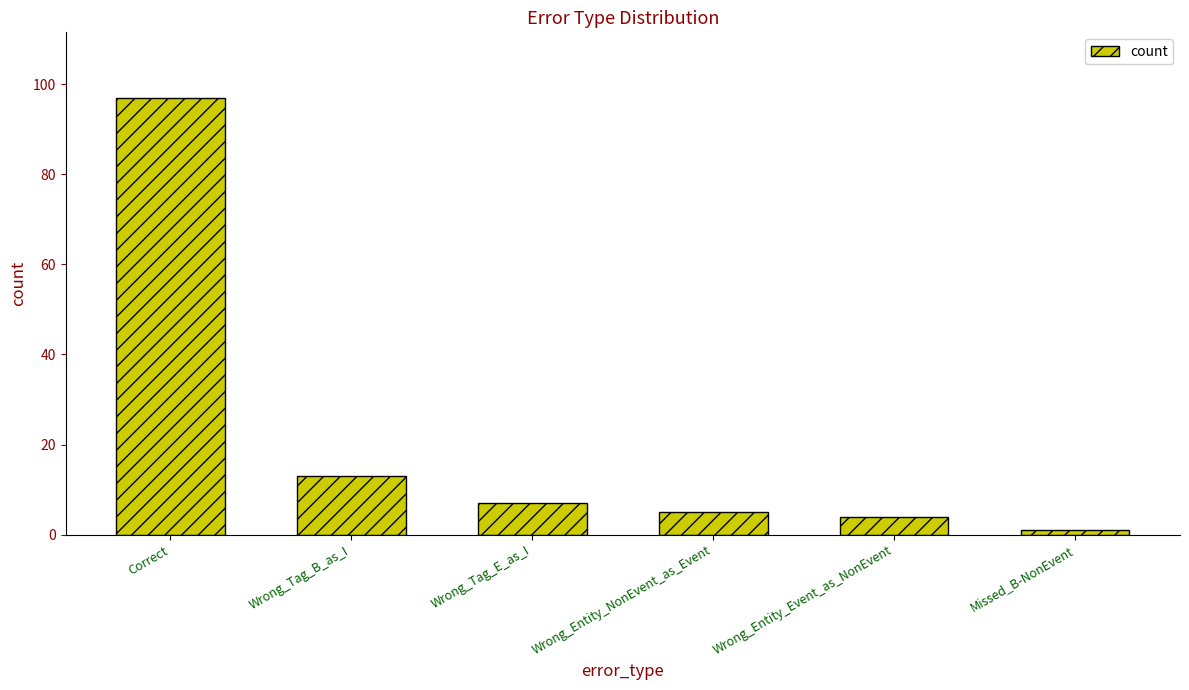

What is the label of the 5th bar from the left?

Wrong_Entity_Event_as_NonEvent